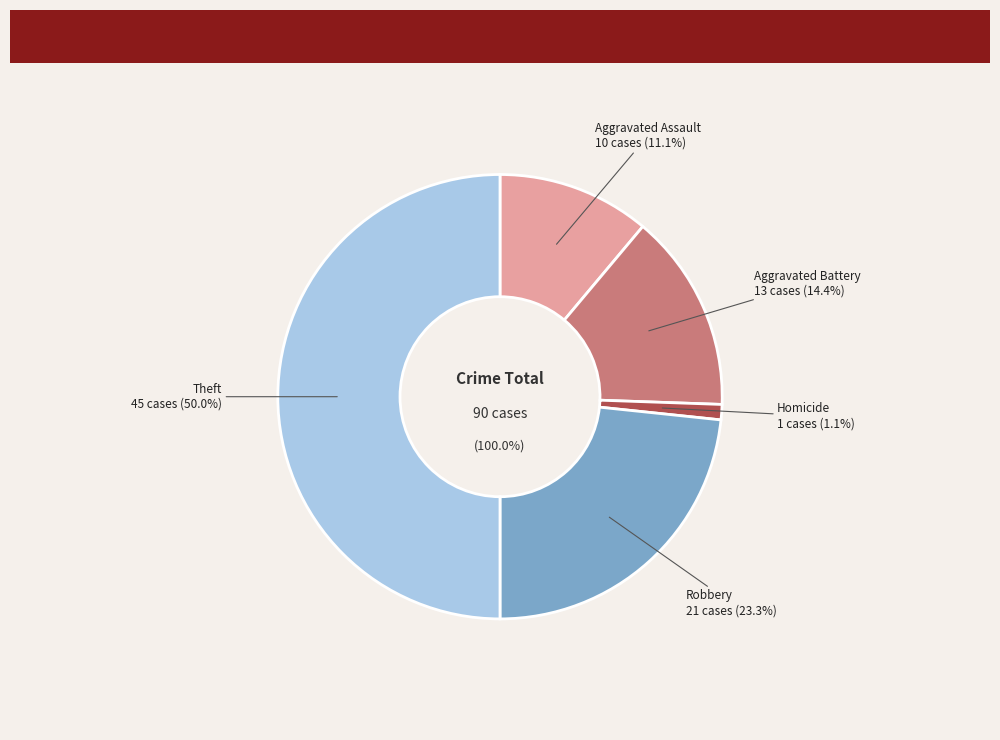

Is it true that Aggravated Assault is 23% of the pie?

False